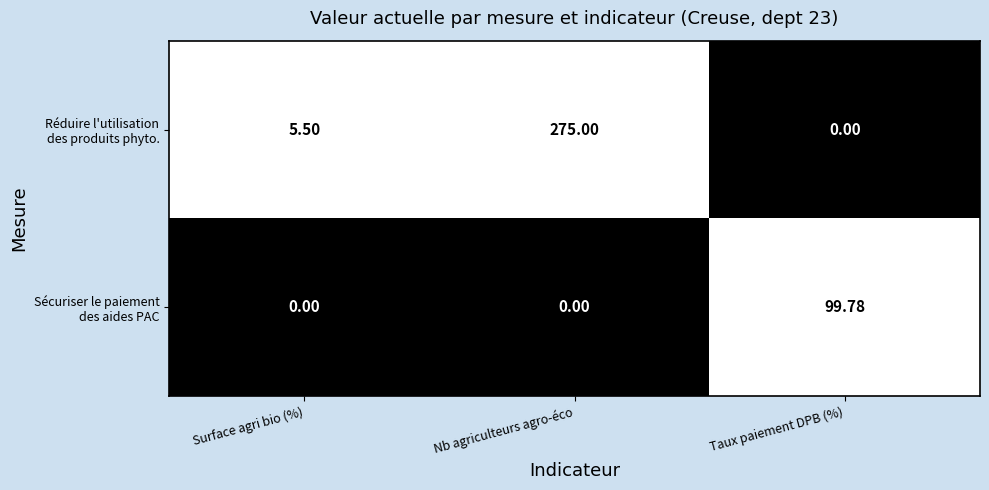

Count the number of categories in the chart.

3